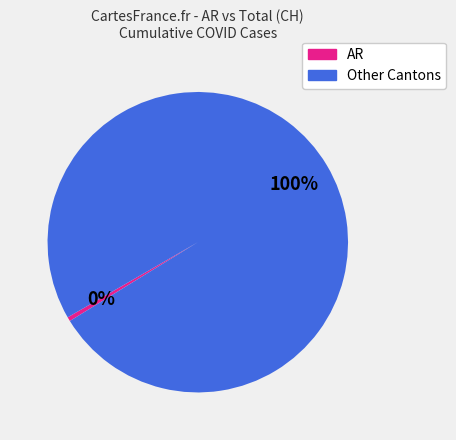

Between Other Cantons and AR, which is larger?

Other Cantons